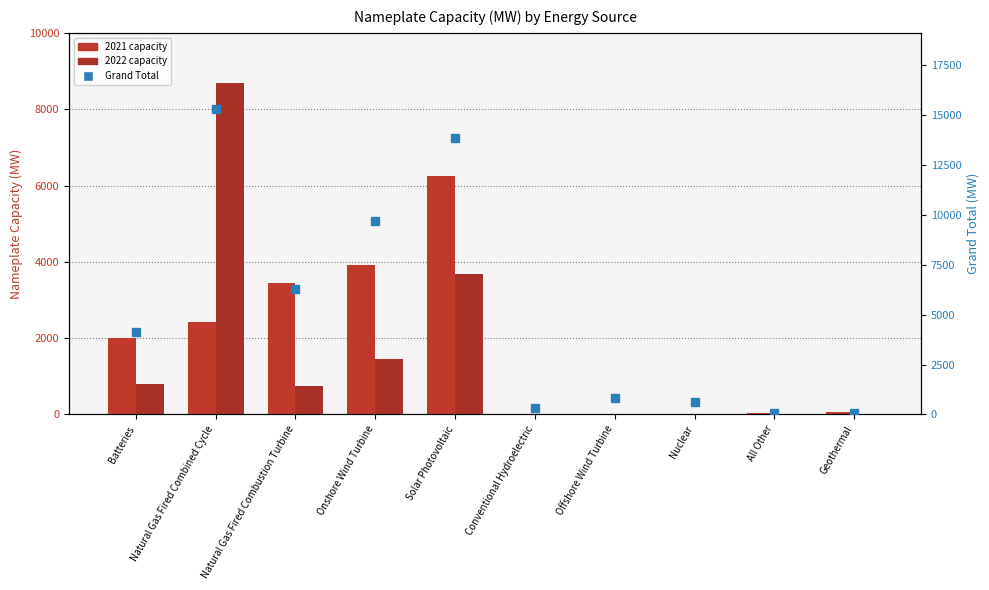

What is the change in value from Nuclear to Geothermal?

-538.0